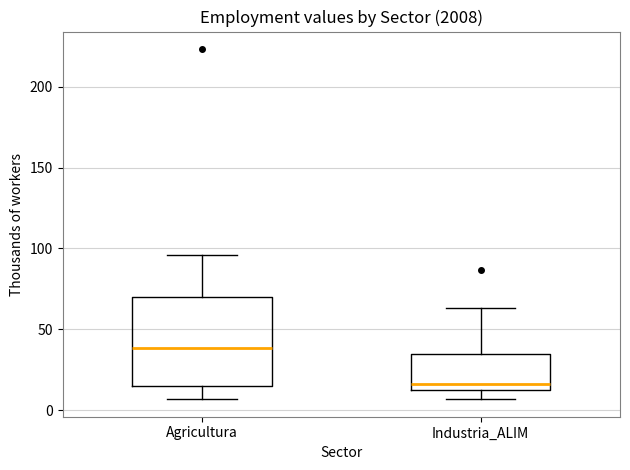

Where does the lower whisker of the box for Agricultura end on the y-axis? The values are not printed on the chart, so give them approximately, as read against the axis.

5